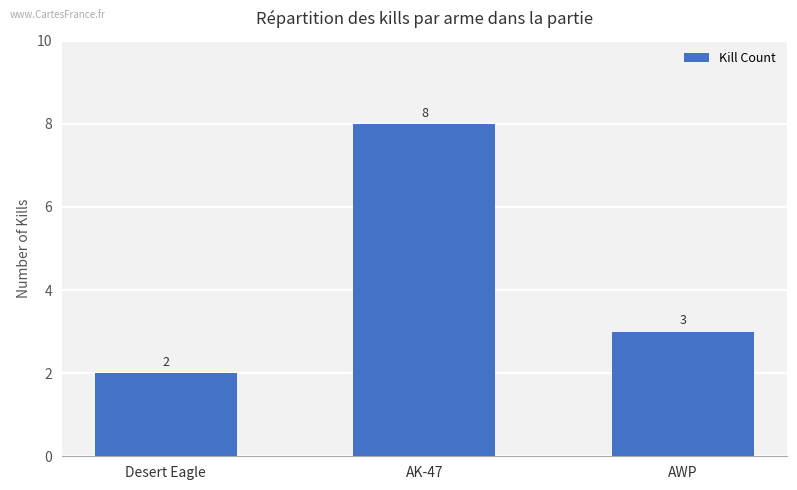

At which label does the data first exceed 3?

AK-47